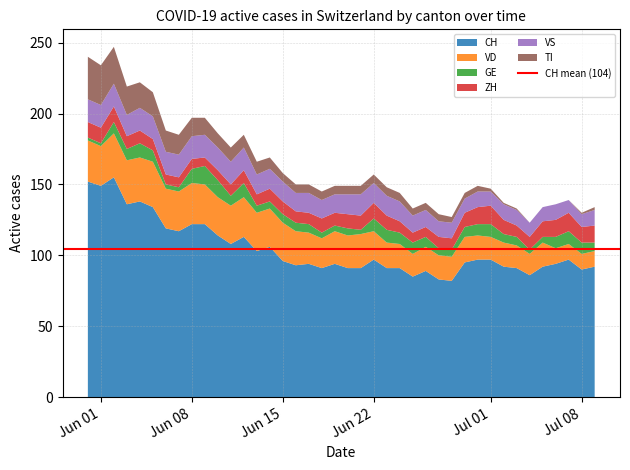

Reading left to right, transcribe all the data shown in this chart.

CH: 2020-05-31=152	2020-06-01=149	2020-06-02=155	2020-06-03=136	2020-06-04=138	2020-06-05=134	2020-06-06=119	2020-06-07=117	2020-06-08=122	2020-06-09=122	2020-06-10=114	2020-06-11=108	2020-06-12=113	2020-06-13=103	2020-06-14=106	2020-06-15=96	2020-06-16=93	2020-06-17=94	2020-06-18=91	2020-06-19=94	2020-06-20=91	2020-06-21=91	2020-06-22=97	2020-06-23=91	2020-06-24=91	2020-06-25=85	2020-06-26=89	2020-06-27=83	2020-06-28=82	2020-06-29=95	2020-06-30=97	2020-07-01=97	2020-07-02=92	2020-07-03=91	2020-07-04=86	2020-07-05=92	2020-07-06=94	2020-07-07=97	2020-07-08=90	2020-07-09=92
VD: 2020-05-31=29	2020-06-01=28	2020-06-02=31	2020-06-03=31	2020-06-04=31	2020-06-05=32	2020-06-06=28	2020-06-07=28	2020-06-08=29	2020-06-09=28	2020-06-10=27	2020-06-11=27	2020-06-12=28	2020-06-13=27	2020-06-14=27	2020-06-15=27	2020-06-16=24	2020-06-17=22	2020-06-18=21	2020-06-19=23	2020-06-20=23	2020-06-21=24	2020-06-22=20	2020-06-23=18	2020-06-24=17	2020-06-25=16	2020-06-26=17	2020-06-27=17	2020-06-28=17	2020-06-29=18	2020-06-30=17	2020-07-01=16	2020-07-02=17	2020-07-03=16	2020-07-04=15	2020-07-05=17	2020-07-06=11	2020-07-07=11	2020-07-08=11	2020-07-09=11
GE: 2020-05-31=2	2020-06-01=2	2020-06-02=8	2020-06-03=8	2020-06-04=10	2020-06-05=8	2020-06-06=3	2020-06-07=3	2020-06-08=10	2020-06-09=13	2020-06-10=12	2020-06-11=7	2020-06-12=10	2020-06-13=5	2020-06-14=5	2020-06-15=6	2020-06-16=6	2020-06-17=6	2020-06-18=4	2020-06-19=4	2020-06-20=5	2020-06-21=3	2020-06-22=9	2020-06-23=9	2020-06-24=8	2020-06-25=8	2020-06-26=7	2020-06-27=5	2020-06-28=5	2020-06-29=7	2020-06-30=8	2020-07-01=9	2020-07-02=6	2020-07-03=6	2020-07-04=3	2020-07-05=4	2020-07-06=8	2020-07-07=9	2020-07-08=8	2020-07-09=6
ZH: 2020-05-31=11	2020-06-01=11	2020-06-02=11	2020-06-03=9	2020-06-04=9	2020-06-05=8	2020-06-06=7	2020-06-07=7	2020-06-08=7	2020-06-09=6	2020-06-10=7	2020-06-11=8	2020-06-12=9	2020-06-13=8	2020-06-14=9	2020-06-15=9	2020-06-16=8	2020-06-17=8	2020-06-18=10	2020-06-19=9	2020-06-20=10	2020-06-21=10	2020-06-22=11	2020-06-23=10	2020-06-24=8	2020-06-25=7	2020-06-26=7	2020-06-27=8	2020-06-28=8	2020-06-29=10	2020-06-30=12	2020-07-01=13	2020-07-02=10	2020-07-03=8	2020-07-04=9	2020-07-05=11	2020-07-06=12	2020-07-07=13	2020-07-08=11	2020-07-09=12
VS: 2020-05-31=16	2020-06-01=16	2020-06-02=16	2020-06-03=15	2020-06-04=16	2020-06-05=16	2020-06-06=16	2020-06-07=16	2020-06-08=16	2020-06-09=16	2020-06-10=16	2020-06-11=16	2020-06-12=16	2020-06-13=14	2020-06-14=14	2020-06-15=14	2020-06-16=13	2020-06-17=14	2020-06-18=13	2020-06-19=13	2020-06-20=14	2020-06-21=15	2020-06-22=14	2020-06-23=14	2020-06-24=14	2020-06-25=12	2020-06-26=12	2020-06-27=11	2020-06-28=11	2020-06-29=10	2020-06-30=11	2020-07-01=10	2020-07-02=11	2020-07-03=11	2020-07-04=10	2020-07-05=10	2020-07-06=11	2020-07-07=9	2020-07-08=9	2020-07-09=11
TI: 2020-05-31=30	2020-06-01=28	2020-06-02=26	2020-06-03=20	2020-06-04=18	2020-06-05=17	2020-06-06=15	2020-06-07=14	2020-06-08=13	2020-06-09=12	2020-06-10=10	2020-06-11=10	2020-06-12=9	2020-06-13=9	2020-06-14=8	2020-06-15=6	2020-06-16=6	2020-06-17=6	2020-06-18=6	2020-06-19=6	2020-06-20=6	2020-06-21=6	2020-06-22=6	2020-06-23=6	2020-06-24=6	2020-06-25=5	2020-06-26=5	2020-06-27=5	2020-06-28=4	2020-06-29=4	2020-06-30=4	2020-07-01=2	2020-07-02=1	2020-07-03=1	2020-07-04=0	2020-07-05=0	2020-07-06=0	2020-07-07=0	2020-07-08=1	2020-07-09=2